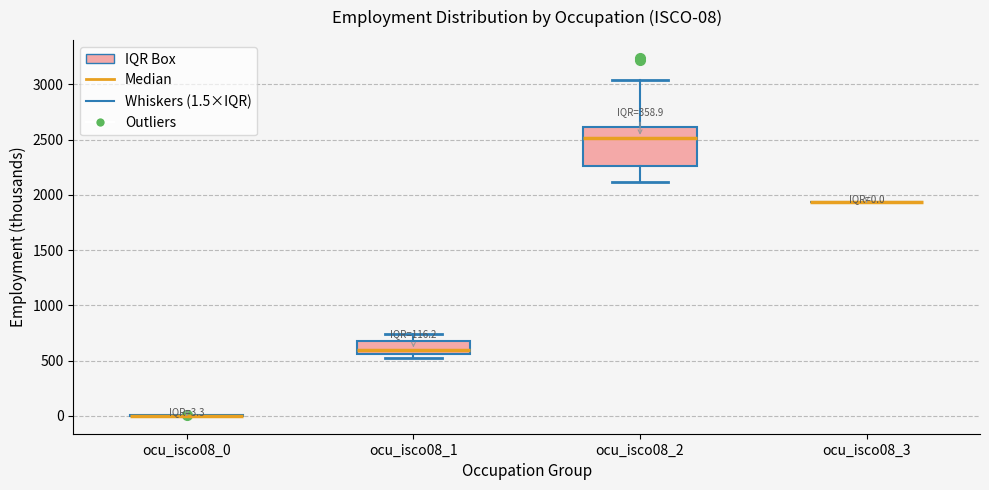

Which box is the tallest, from its lower edge to its upper edge?

ocu_isco08_2